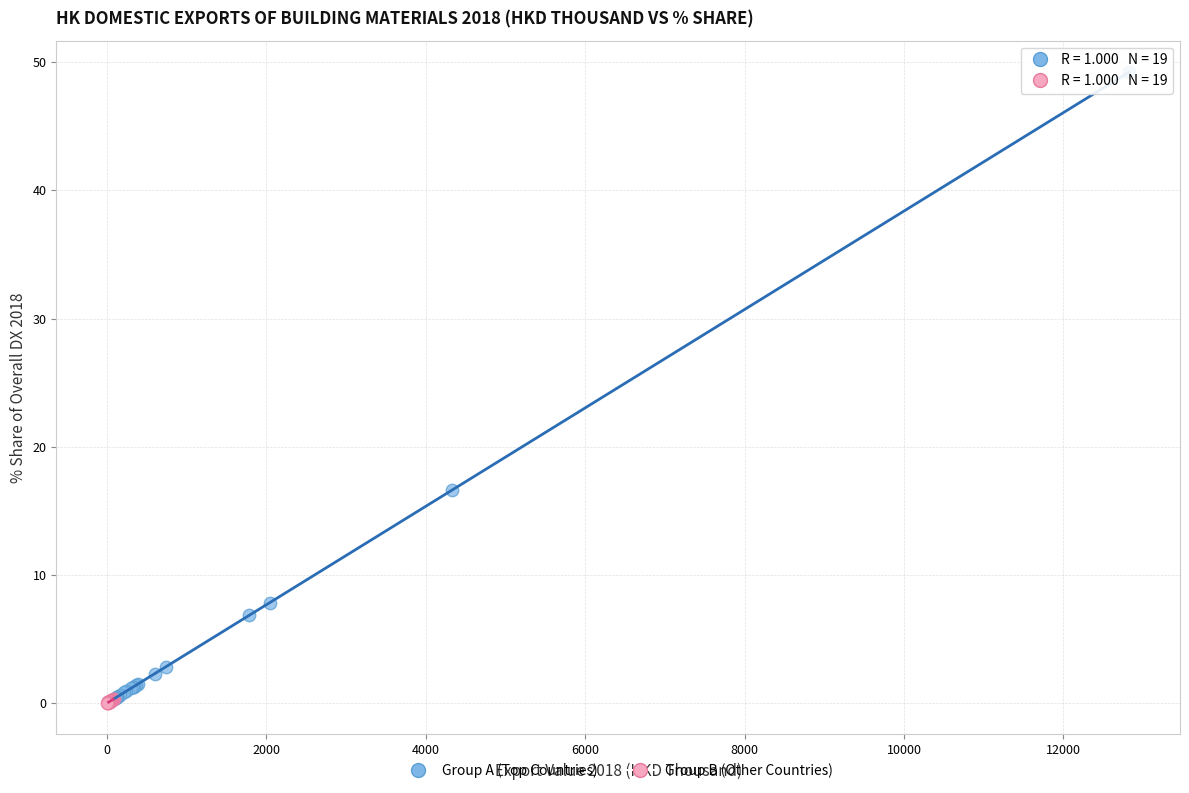

Which series reaches the maximum Y coordinate?

Group A (Top Countries)